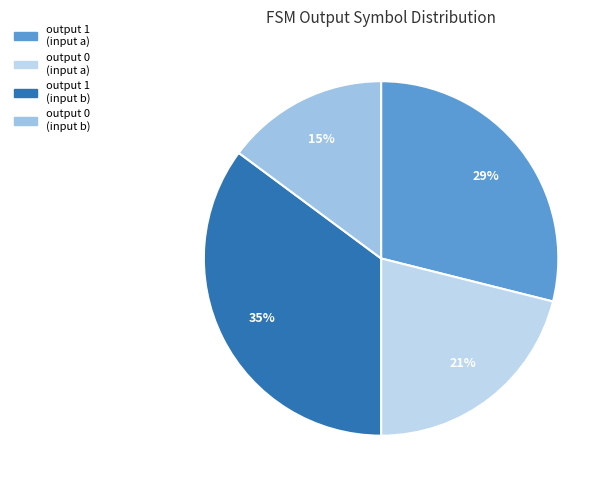

Count the number of slices in the pie.

4